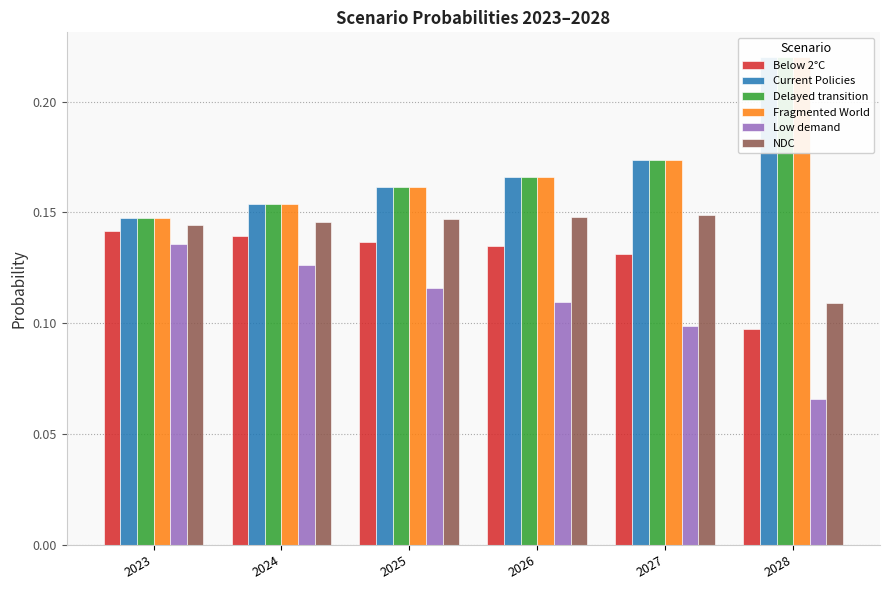

What is the value of the Fragmented World bar at the 2nd from the left?

0.2